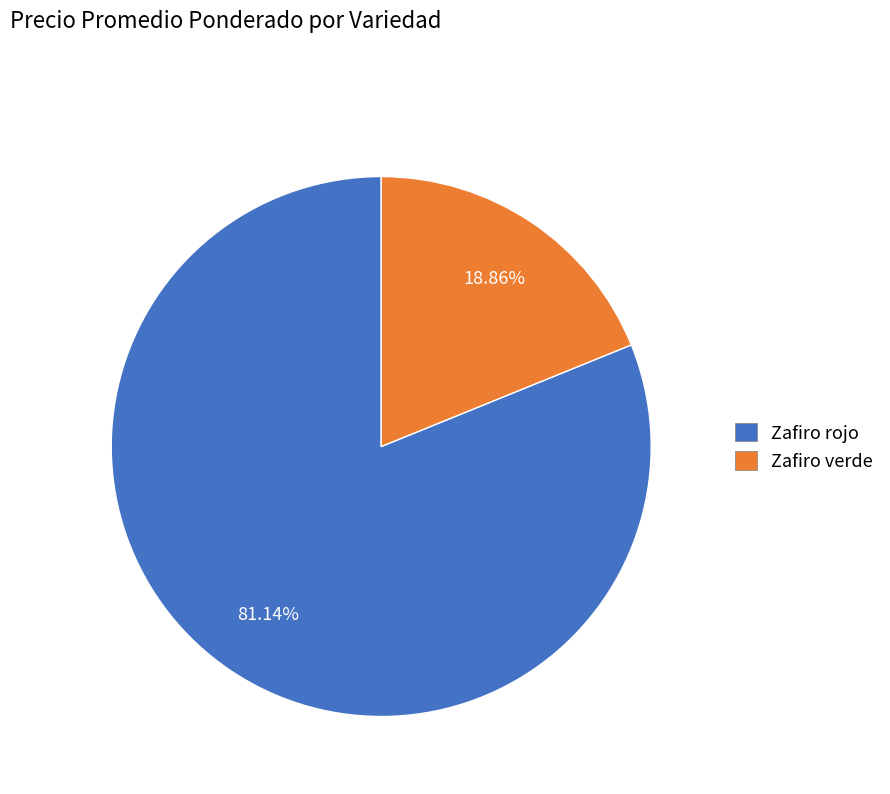

Approximately how many times larger is the value at Zafiro rojo compared to Zafiro verde?

4.3